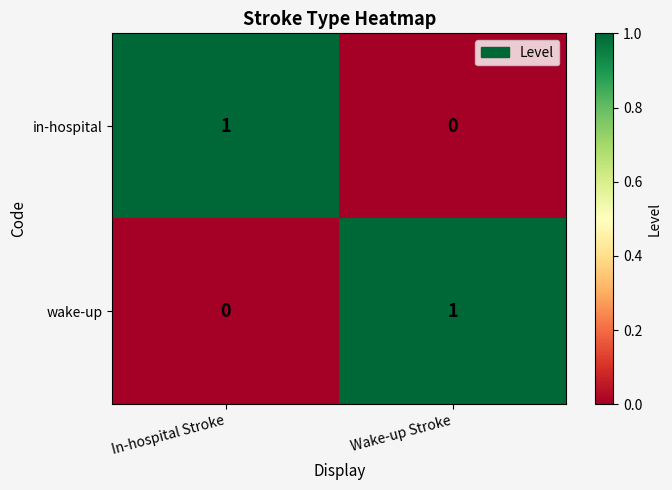

What is the maximum value shown in the chart?

1